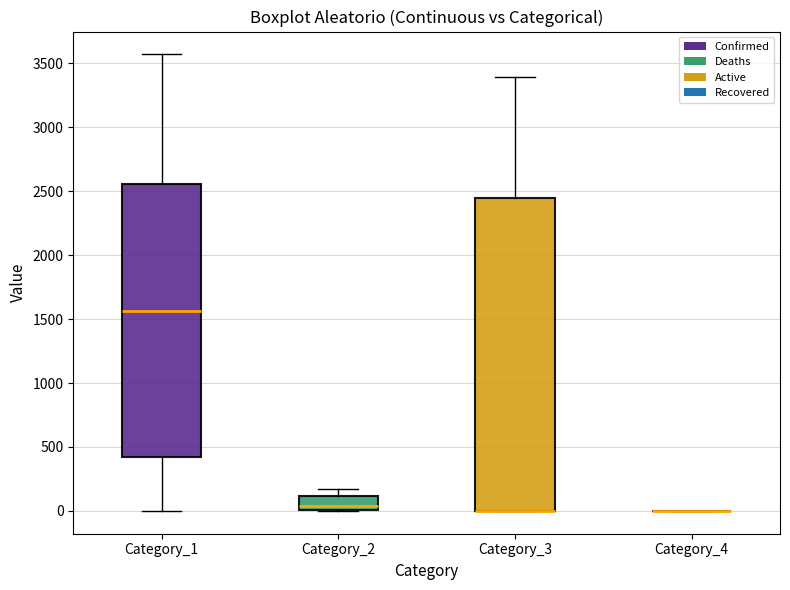

Reading left to right, read every box against the y-axis: the position of its median line, the range the box covers, and the ends of its whiskers. The values are not printed on the chart, so give them approximately, as read against the axis.

Category_1: median 1550, box 400 to 2550, whiskers 0 to 3550
Category_2: median 50, box 0 to 100, whiskers 0 to 150
Category_3: median 0 (drawn on the box's lower edge), box 0 to 2450, whiskers 0 to 3400
Category_4: box collapsed to a line at 0, whiskers 0 to 0